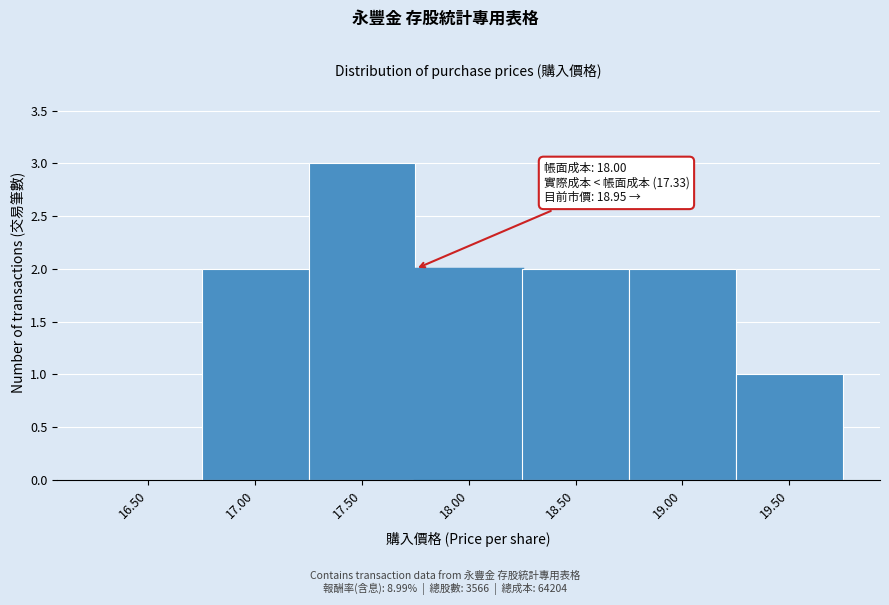

Reading left to right, extract all data points from this chart.

16.50=0	17.00=2	17.50=3	18.00=2	18.50=2	19.00=2	19.50=1